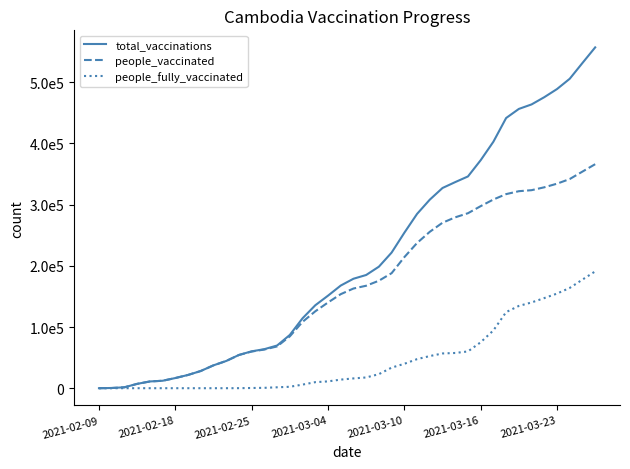

Does the chart have visible grid lines?

No